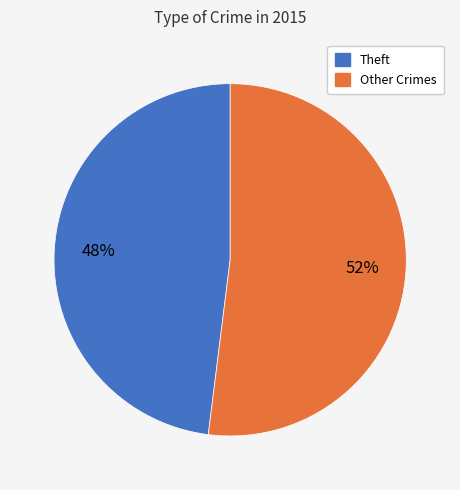

True or false: Other Crimes accounts for 52% of the total.

True